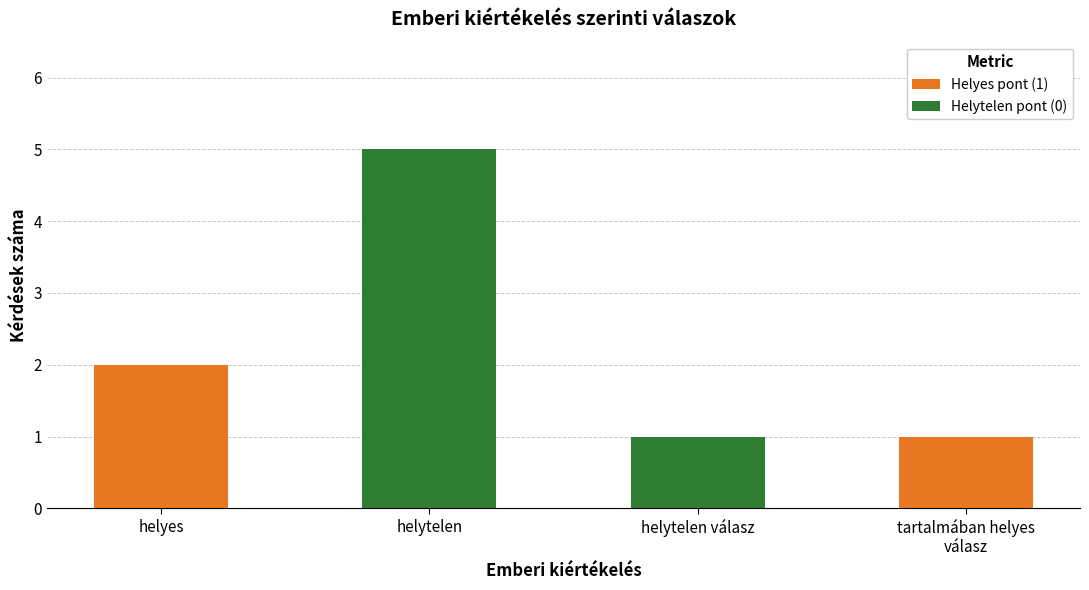

Which category has the highest value in the Helyes pont (1) series?

helyes